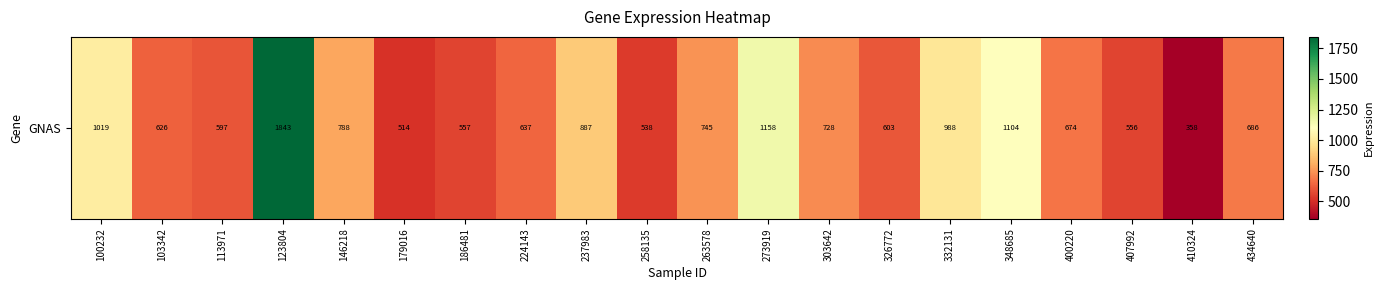

At which label is the value closest to 1100?

348685